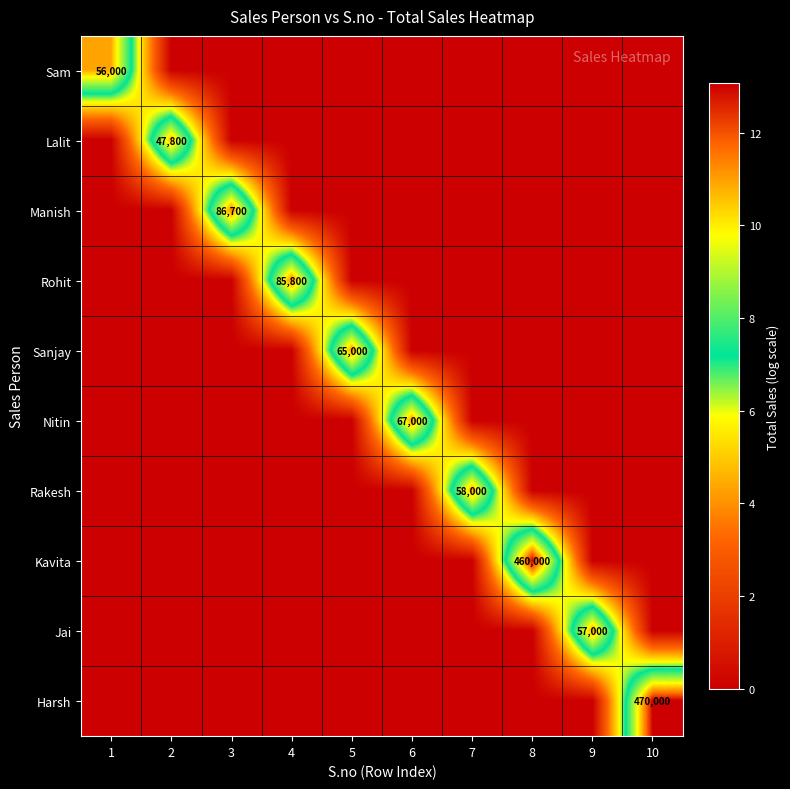

The value of Jai at 9 is 79457. True or false?

False